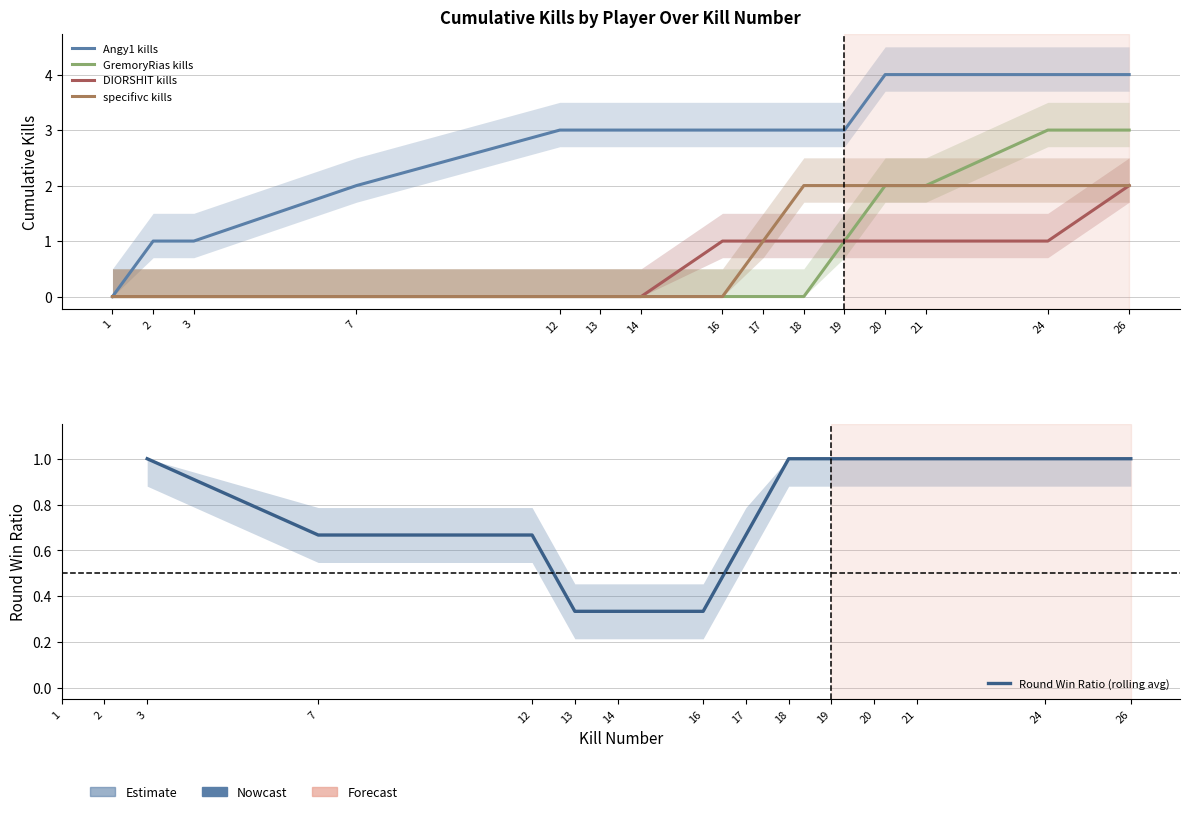

Does the chart display data point markers on the line(s)?

No